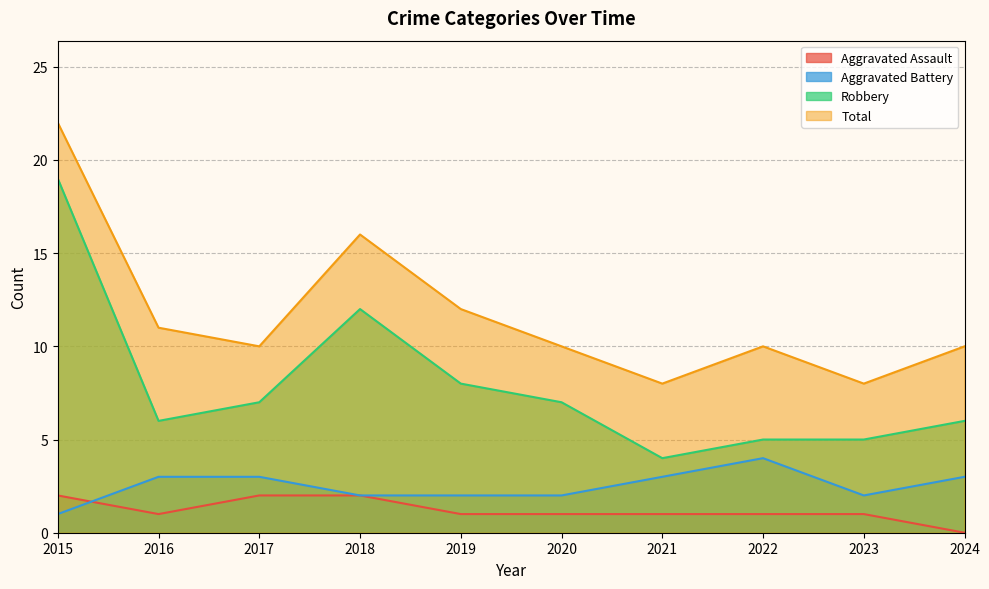

The value of Aggravated Battery at 2020 is 2. True or false?

True